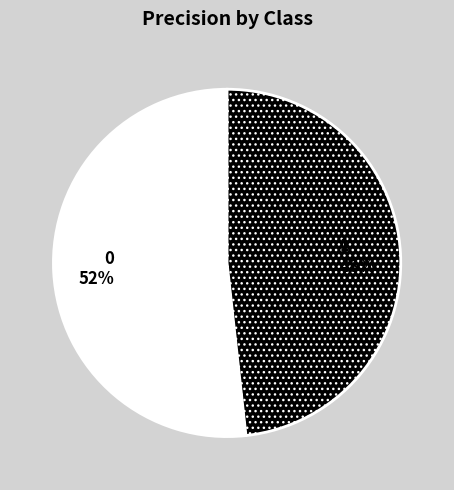

Is the sum of 0 and 1 greater than half?

Yes